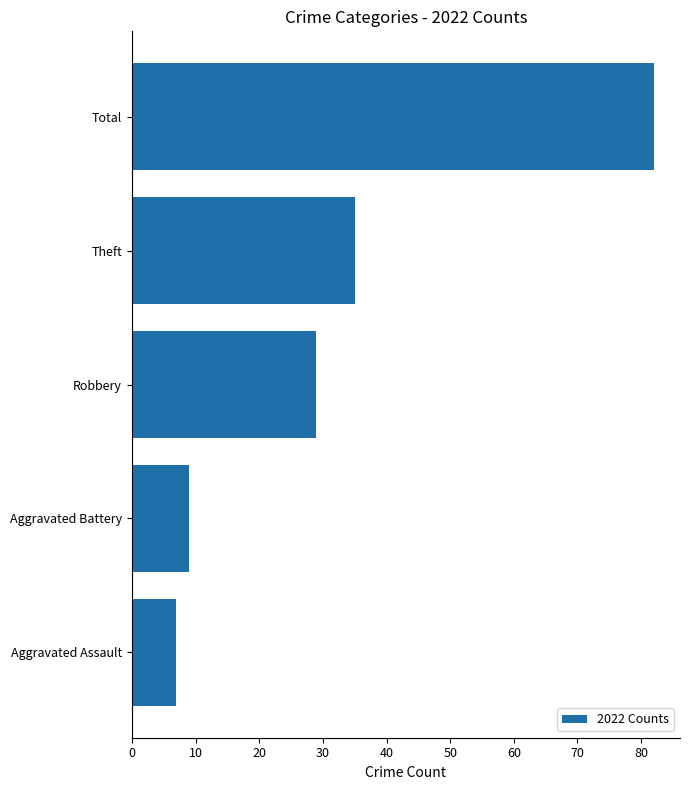

At which label is the value closest to 44?

Theft